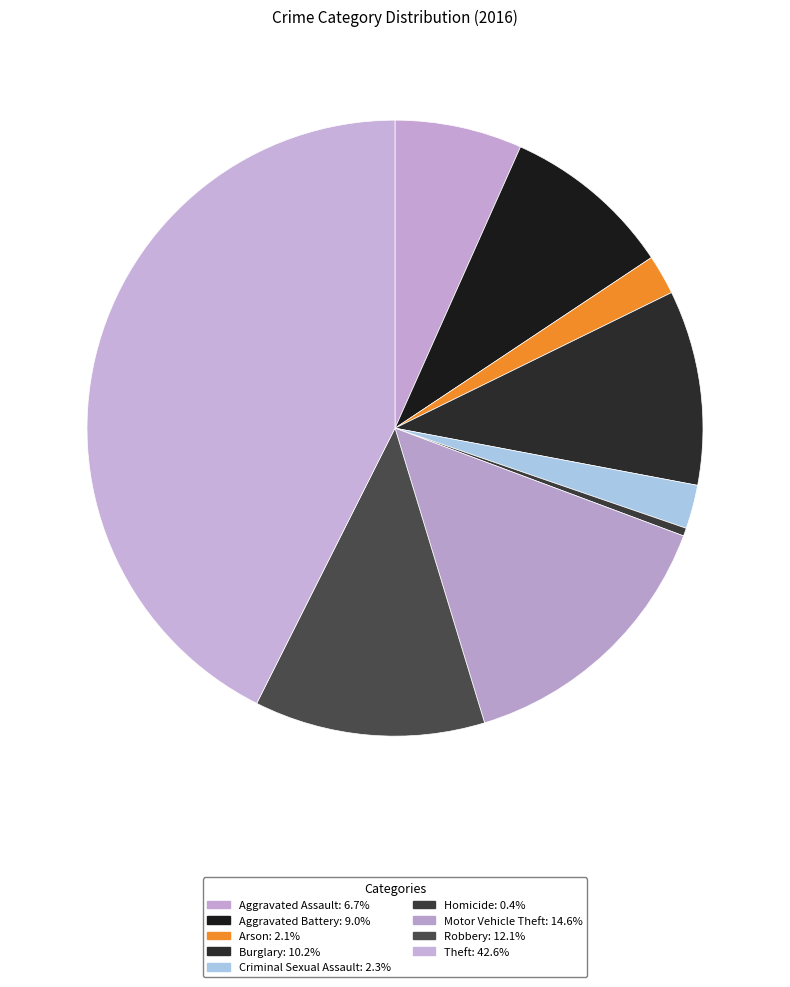

How much of the chart is everything except Robbery?

87.9%